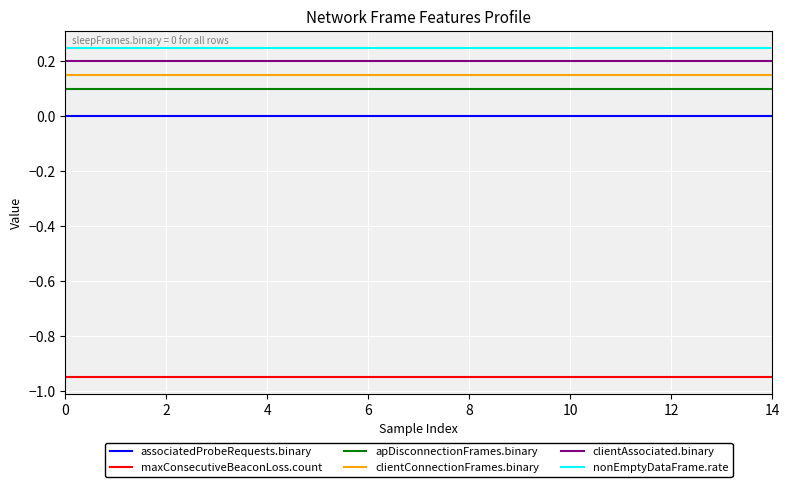

True or false: clientConnectionFrames.binary and apDisconnectionFrames.binary intersect in this chart.

False